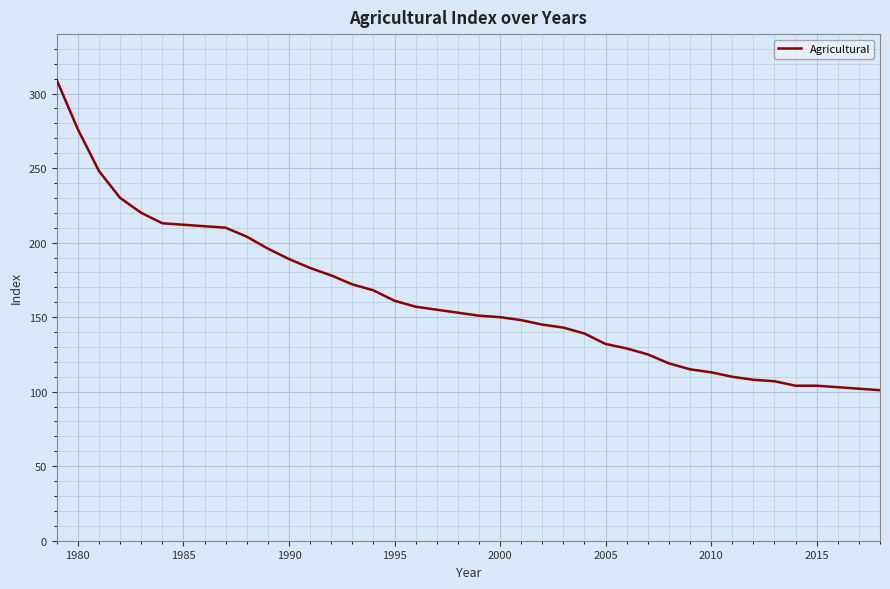

What is the difference between the maximum and minimum values?

208